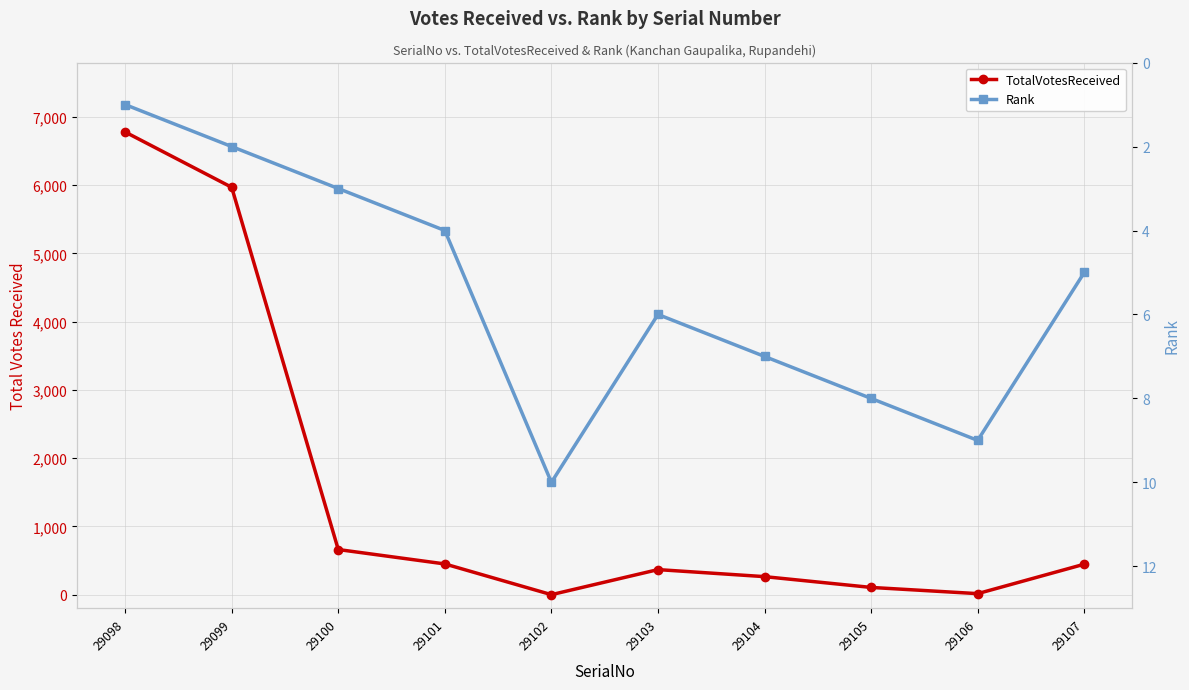

Does the chart have visible grid lines?

Yes